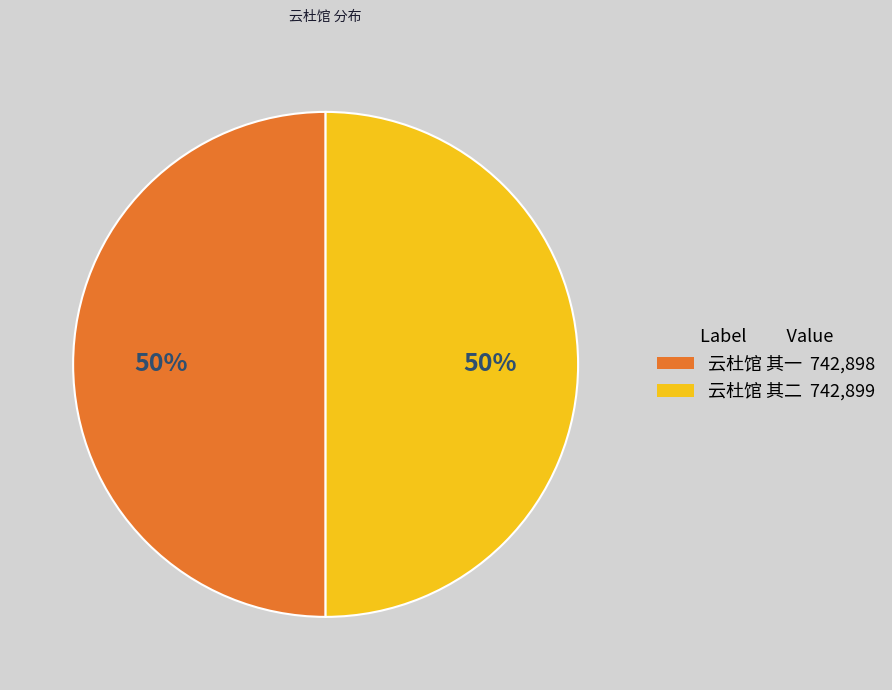

Count the number of slices in the pie.

2